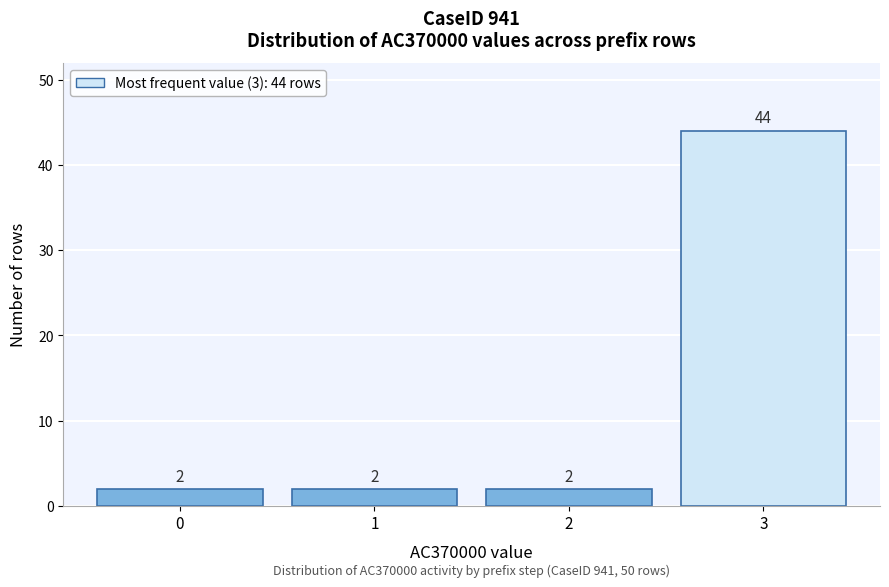

Reading left to right, transcribe all the data shown in this chart.

0=2	1=2	2=2	3=44